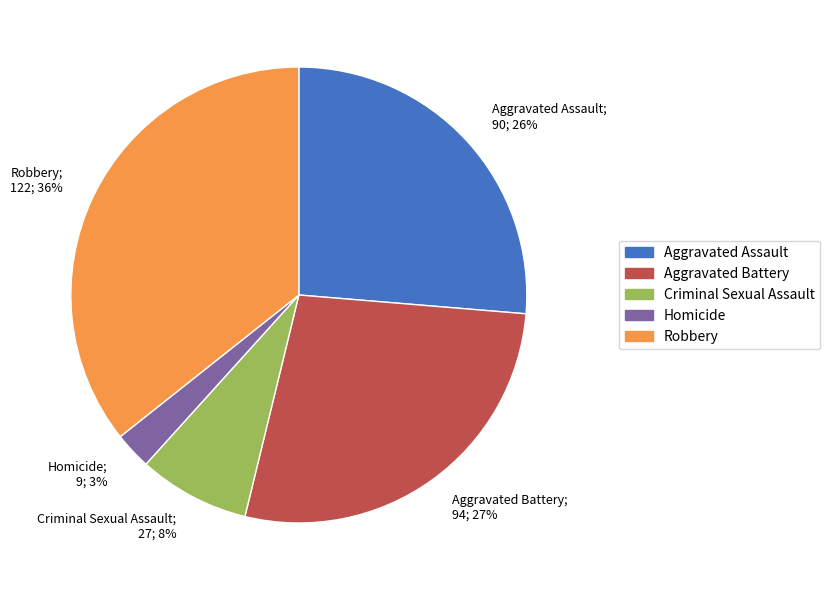

Is it true that Robbery is 22% of the pie?

False